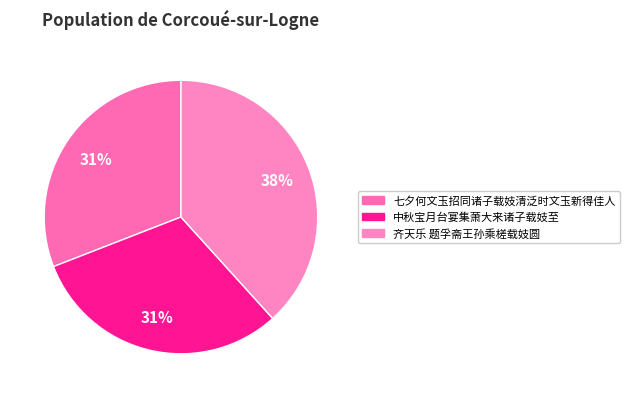

What is the change in value from 七夕何文玉招同诸子载妓清泛时文玉新得佳人 to 齐天乐 题孚斋王孙乘槎载妓圆?

+150398